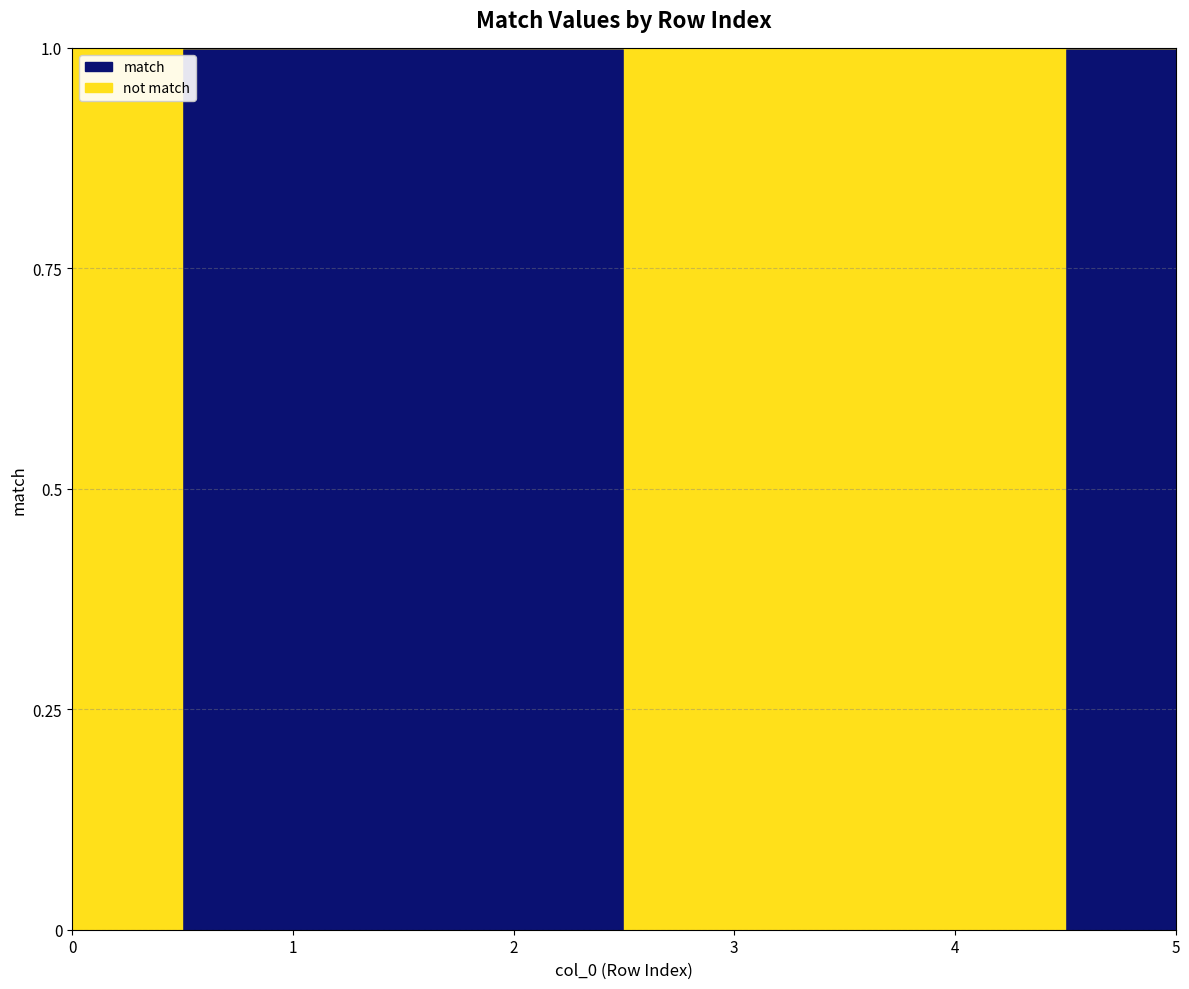

How many values are below 1?

3